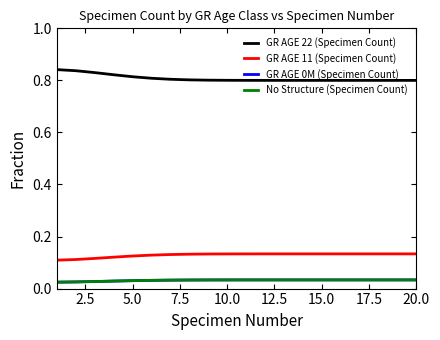

What is the label of the 6th point from the left?

12.5